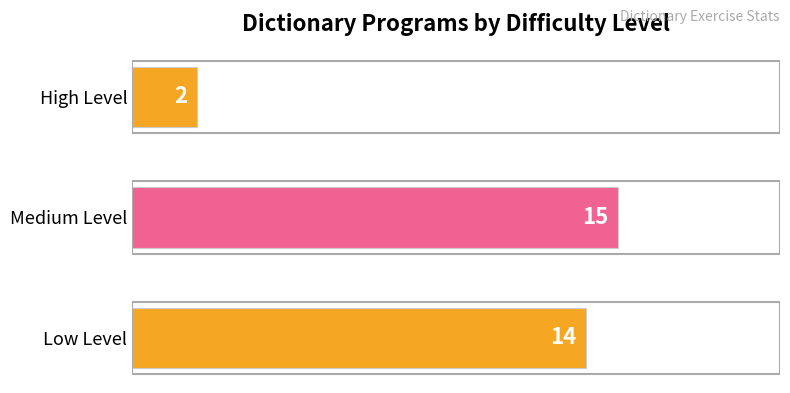

Reading top to bottom, what are all the values shown in this chart?

High Level=2	Medium Level=15	Low Level=14